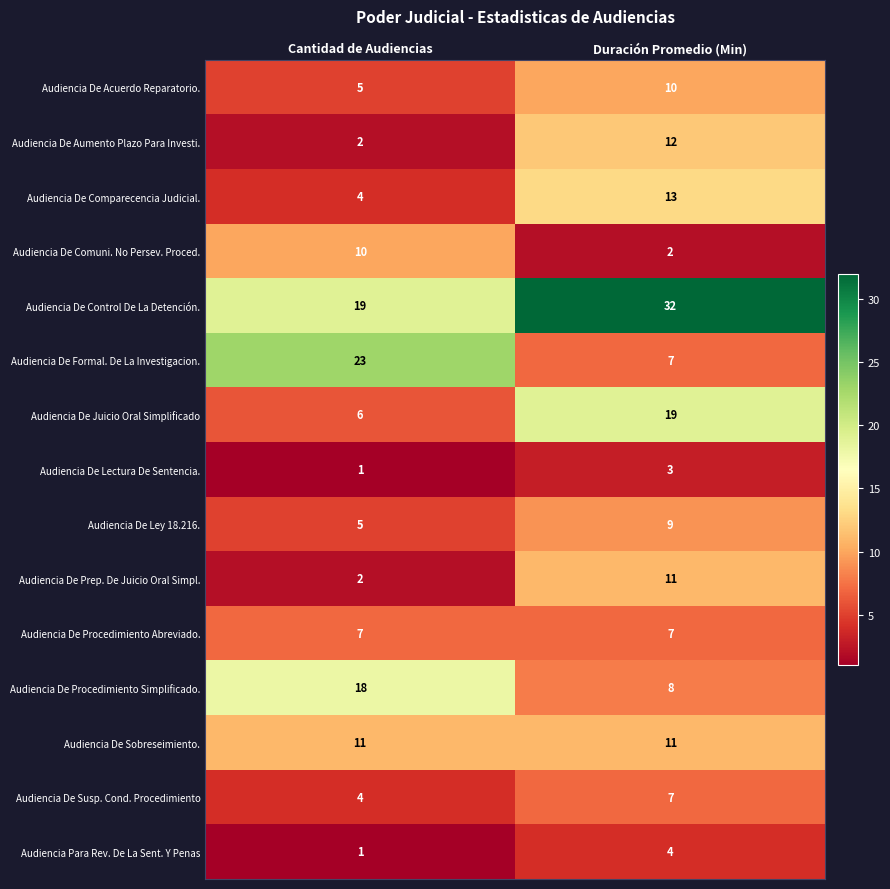

Which series has the largest range (max minus min)?

Audiencia De Formal. De La Investigacion.